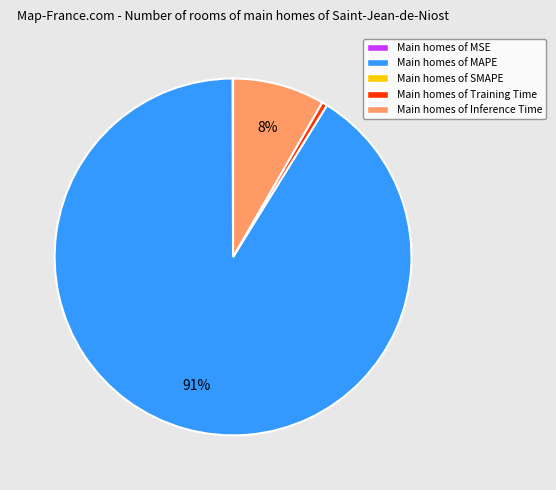

To the nearest percent, what is the average slice percentage?

25%